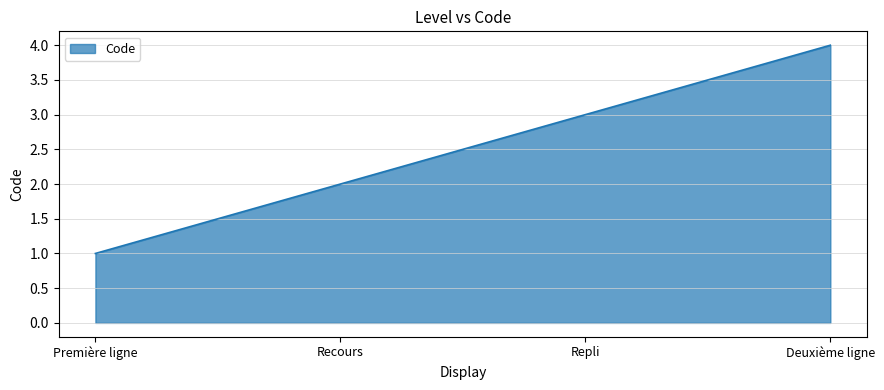

How many distinct data groups are displayed?

1